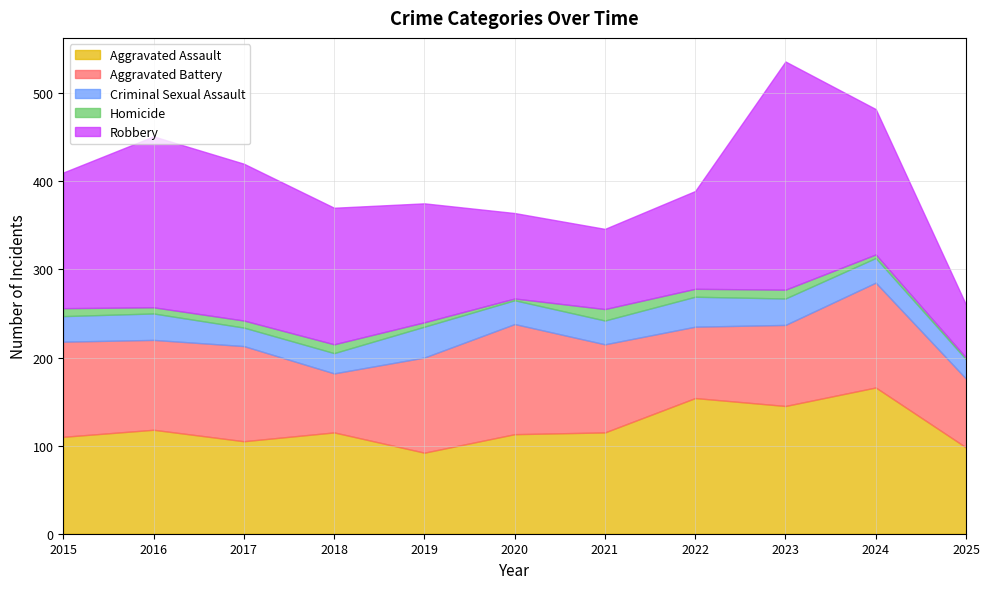

How many series are shown in this chart?

5